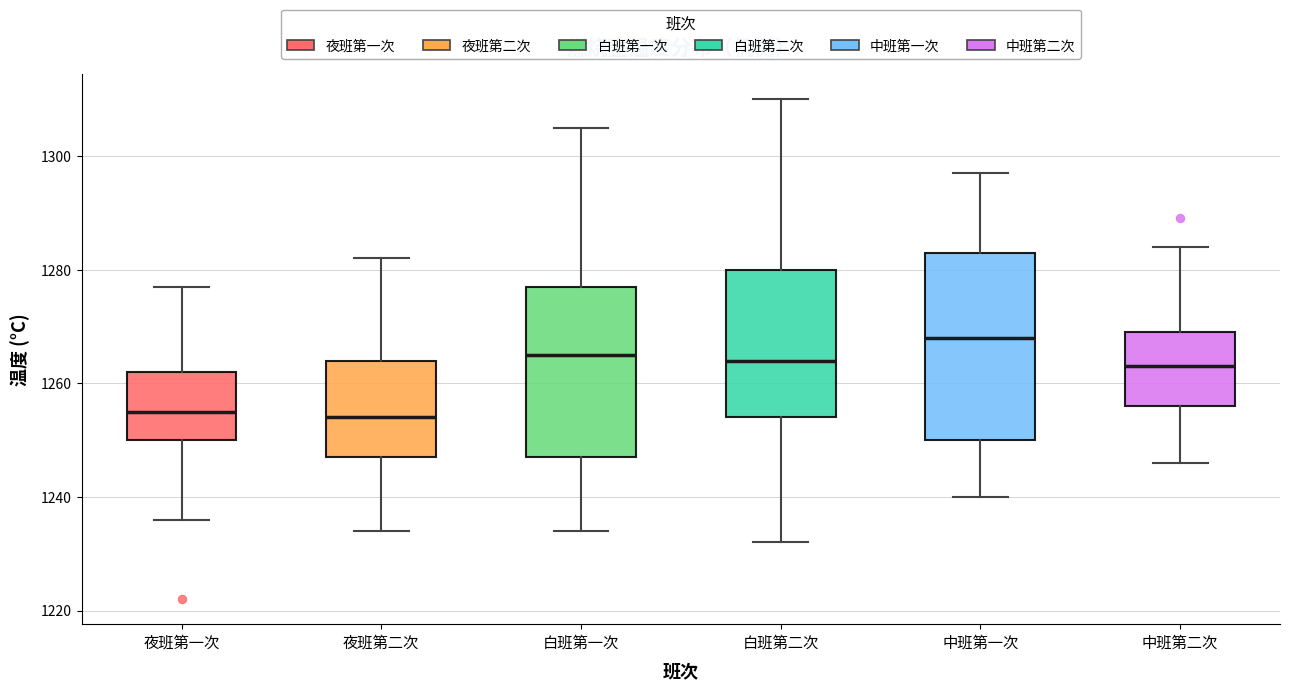

Reading left to right, read every box against the y-axis: the position of its median line, the range the box covers, and the ends of its whiskers. The values are not printed on the chart, so give them approximately, as read against the axis.

夜班第一次: median 1256, box 1250 to 1262, whiskers 1236 to 1278
夜班第二次: median 1254, box 1248 to 1264, whiskers 1234 to 1282
白班第一次: median 1266, box 1248 to 1278, whiskers 1234 to 1306
白班第二次: median 1264, box 1254 to 1280, whiskers 1232 to 1310
中班第一次: median 1268, box 1250 to 1284, whiskers 1240 to 1298
中班第二次: median 1264, box 1256 to 1270, whiskers 1246 to 1284